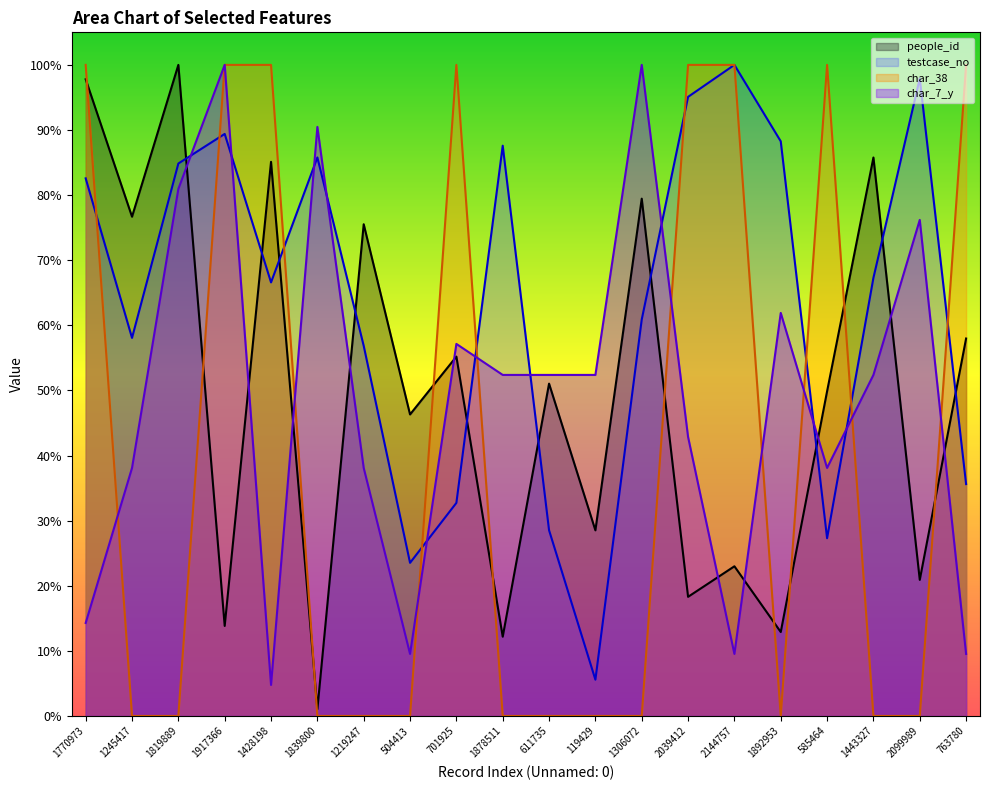

How many values in the char_38 series exceed 0?

8